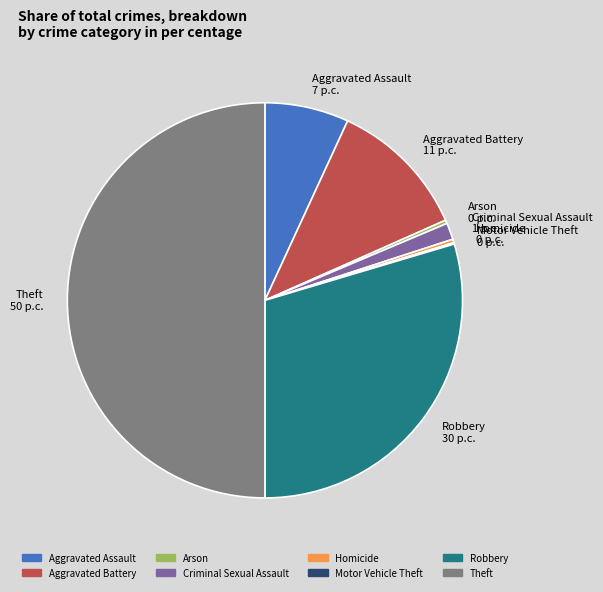

Approximately how many times larger is the value at Criminal Sexual Assault 1 p.c. compared to Arson 0 p.c.?

4.8